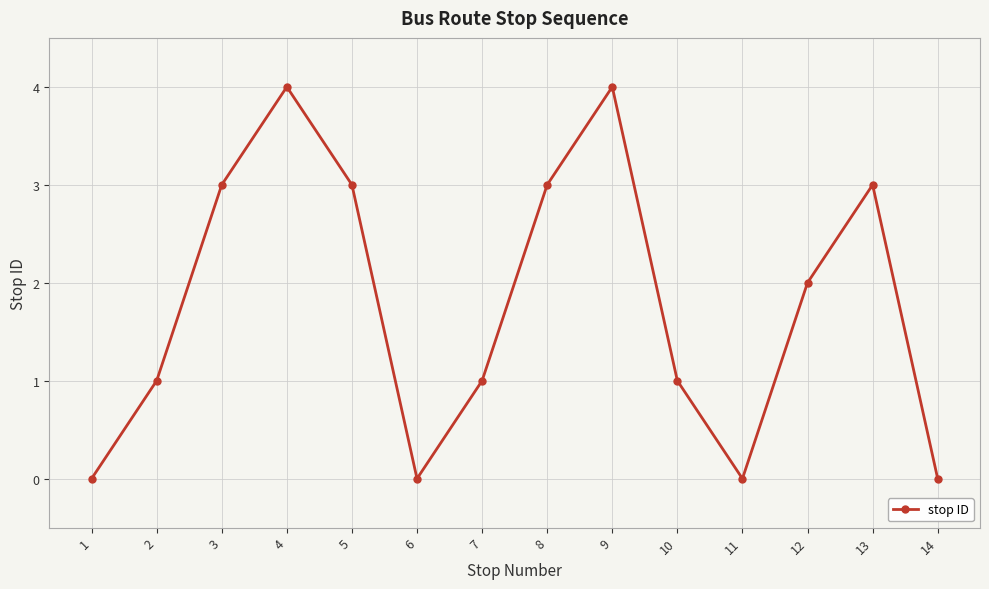

What is the average value?

2